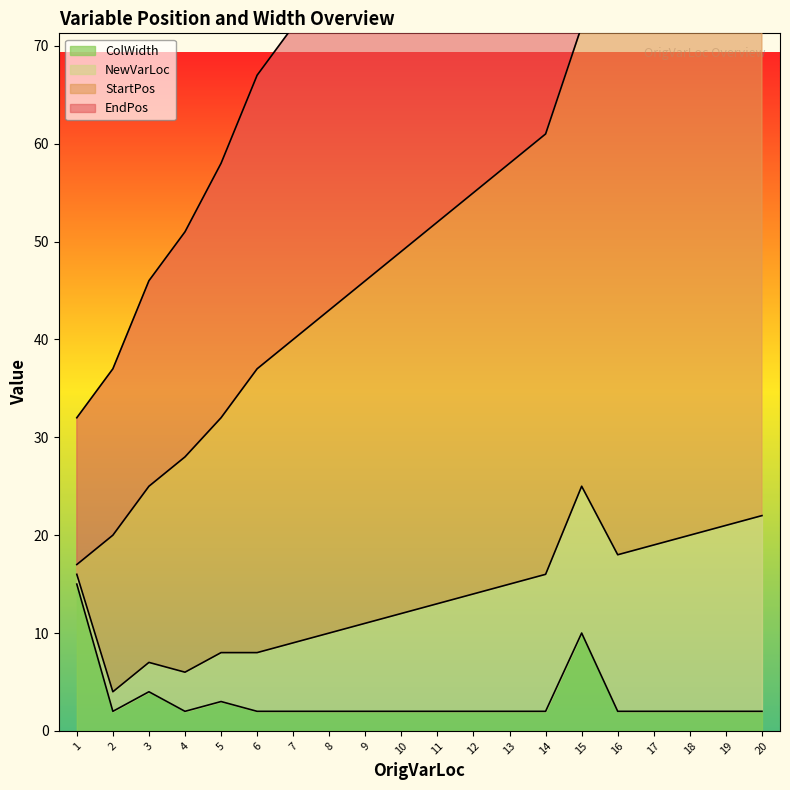

True or false: ColWidth and EndPos cross at least once.

False